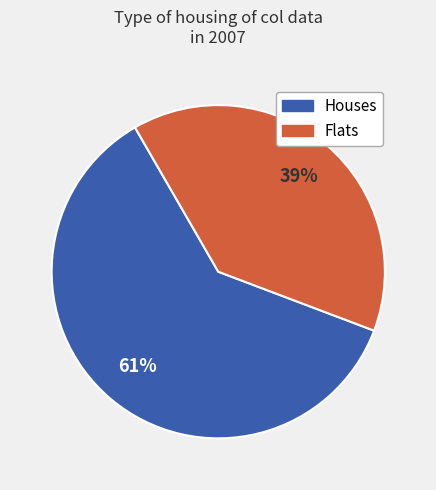

To the nearest percent, what is the difference between the largest and smallest slice percentages?

22%